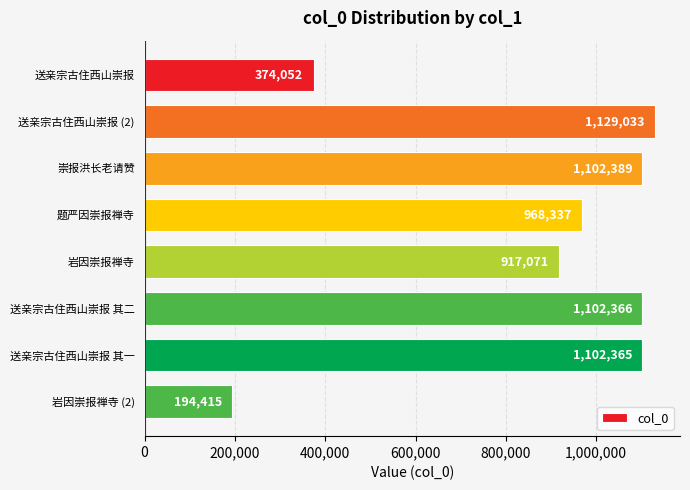

What is the sum of all values?

6890028